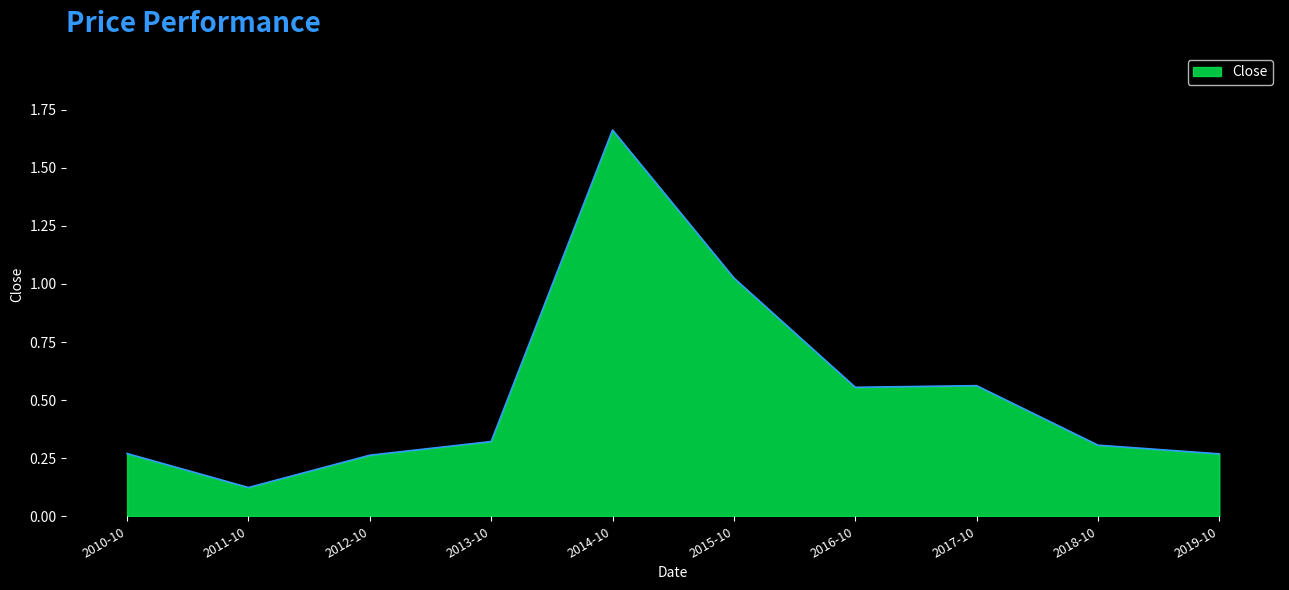

What position from the left is 2012-10?

3